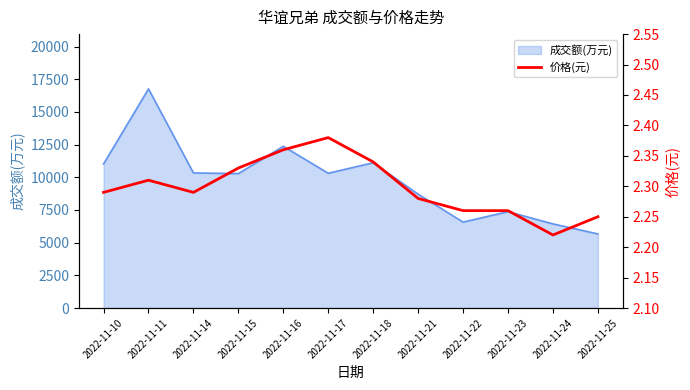

True or false: the data shows 3.7 at 2022-11-10.

False